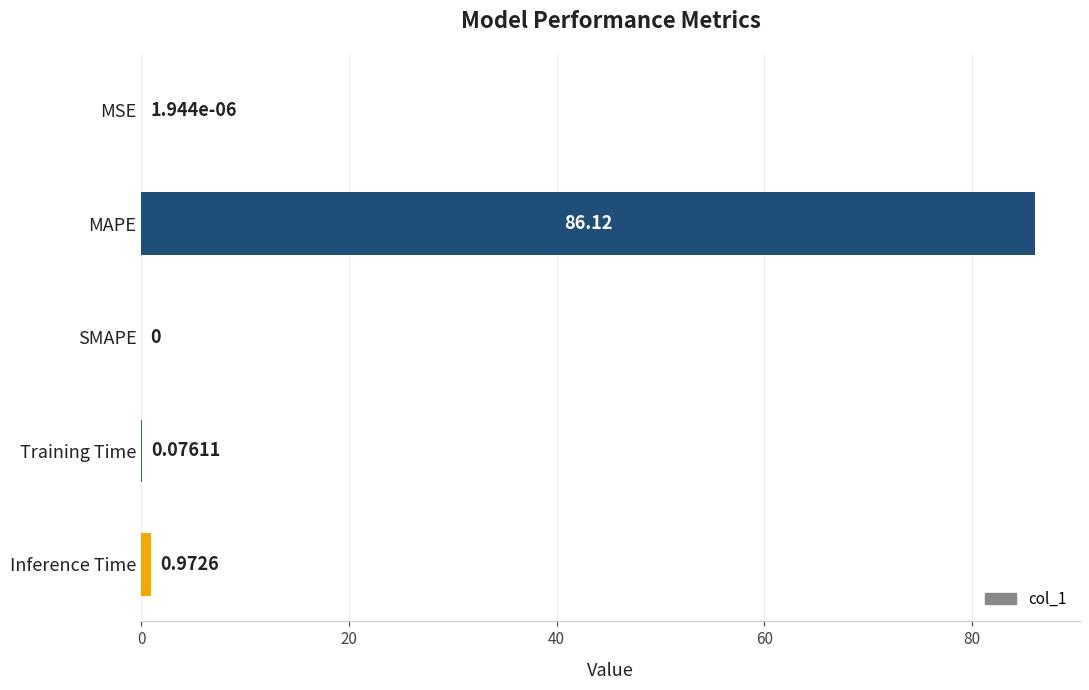

At which label is the value closest to 43?

Inference Time